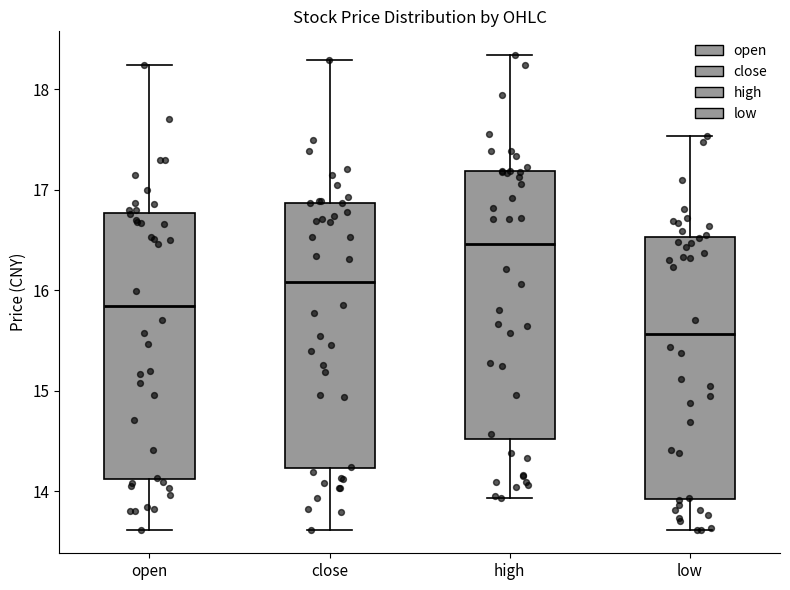

Which box has the lowest median line?

low